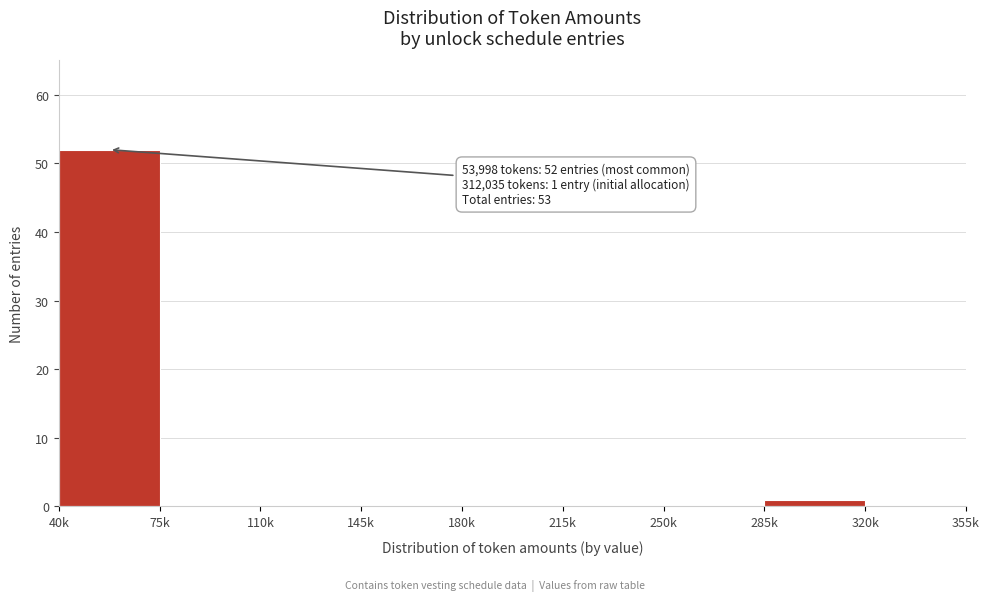

Reading left to right, extract all data points from this chart.

40k=52	75k=0	110k=0	145k=0	180k=0	215k=0	250k=0	285k=1	320k=0